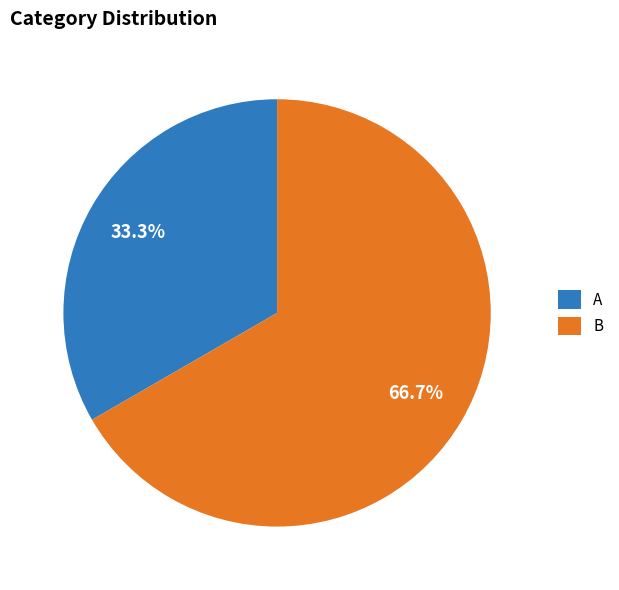

Do B and A together represent more than half of the pie?

Yes